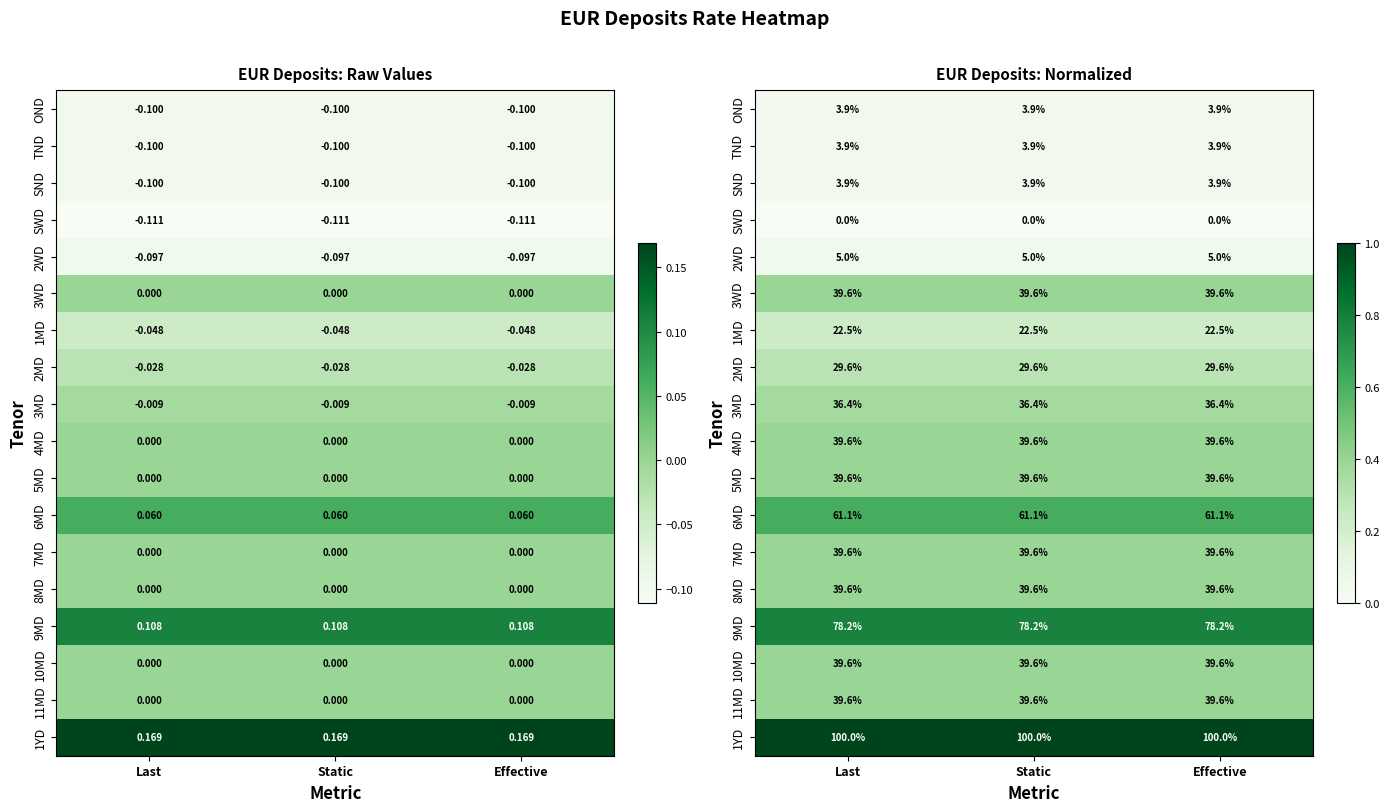

Count the number of categories in the chart.

3